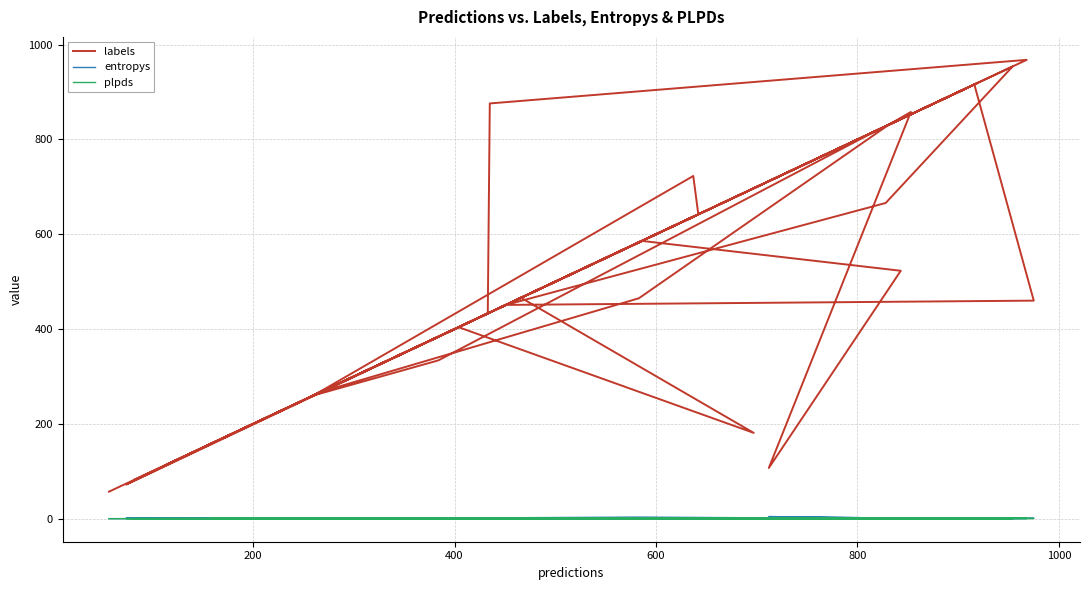

Which series has the largest total across all categories?

labels